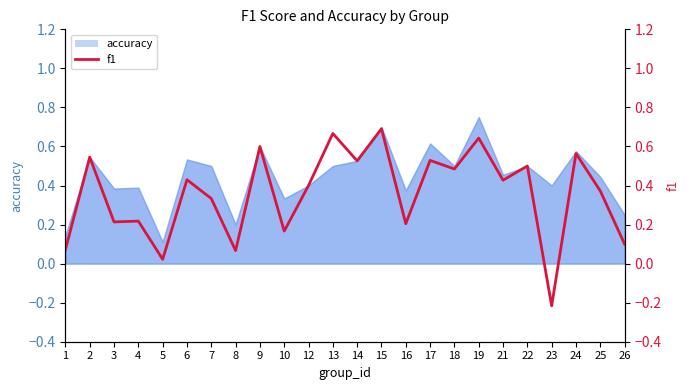

What is the sum of all values?

8.6